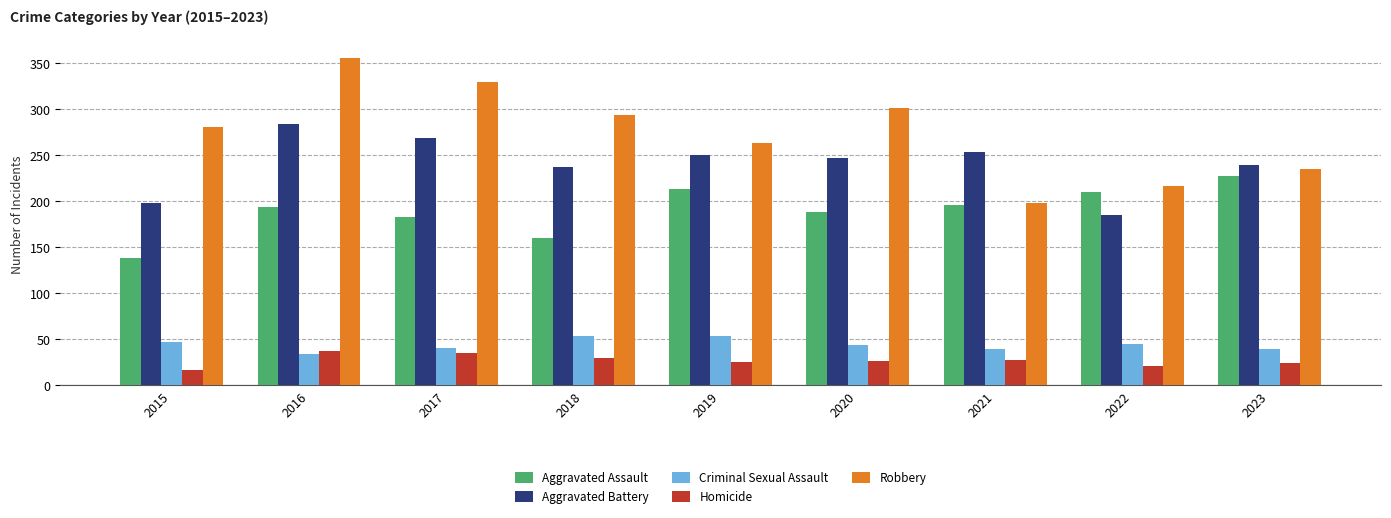

What are all the series names shown in the legend?

Aggravated Assault, Aggravated Battery, Criminal Sexual Assault, Homicide, Robbery